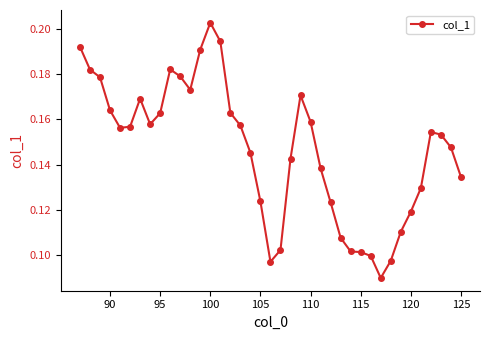

What is the sum of all values?

5.7